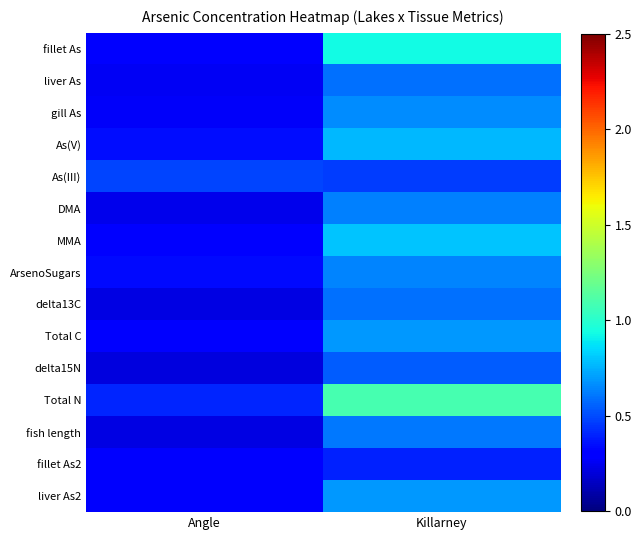

At which category is the sum across all series the highest?

Killarney